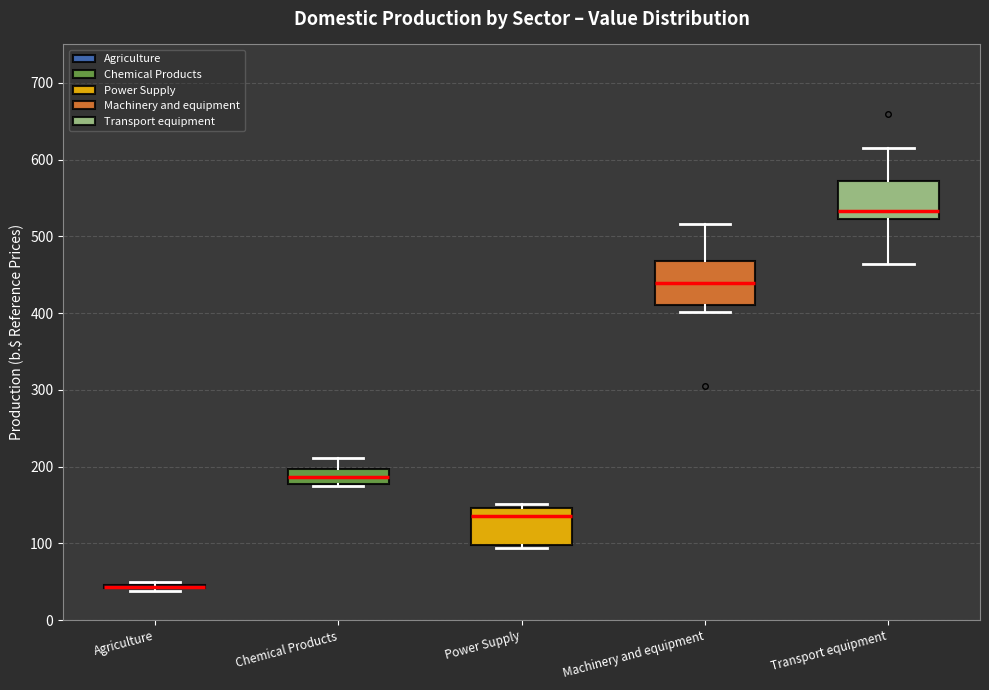

Reading left to right, read every box against the y-axis: the position of its median line, the range the box covers, and the ends of its whiskers. The values are not printed on the chart, so give them approximately, as read against the axis.

Agriculture: box collapsed to a line at 40, whiskers 40 to 50
Chemical Products: median 190, box 180 to 200, whiskers 170 to 210
Power Supply: median 140, box 100 to 150, whiskers 90 to 150 (just above the box's upper edge)
Machinery and equipment: median 440, box 410 to 470, whiskers 400 to 520
Transport equipment: median 530, box 520 to 570, whiskers 460 to 610